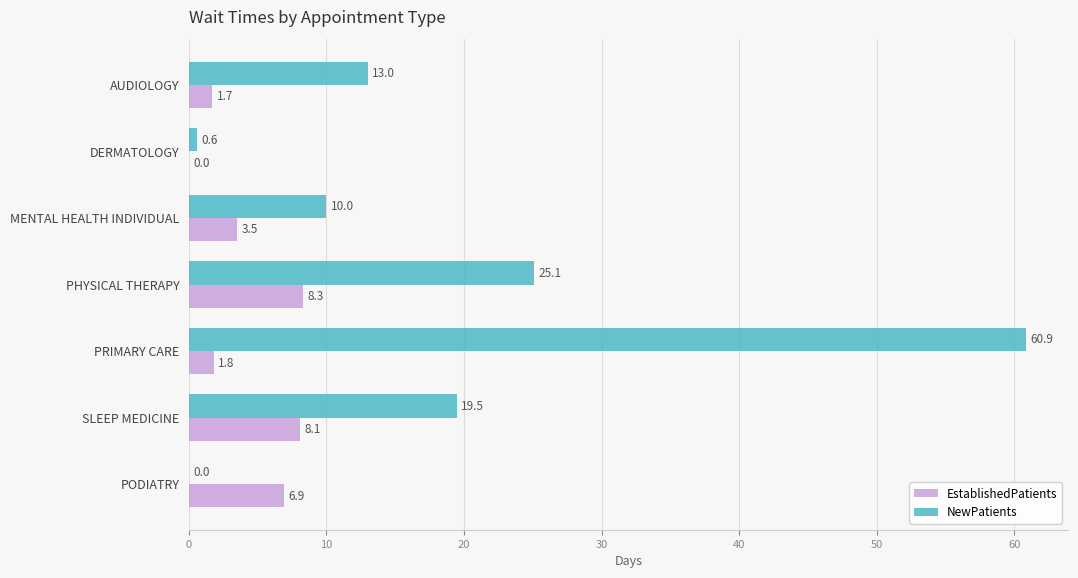

At which category is the sum across all series the highest?

PRIMARY CARE